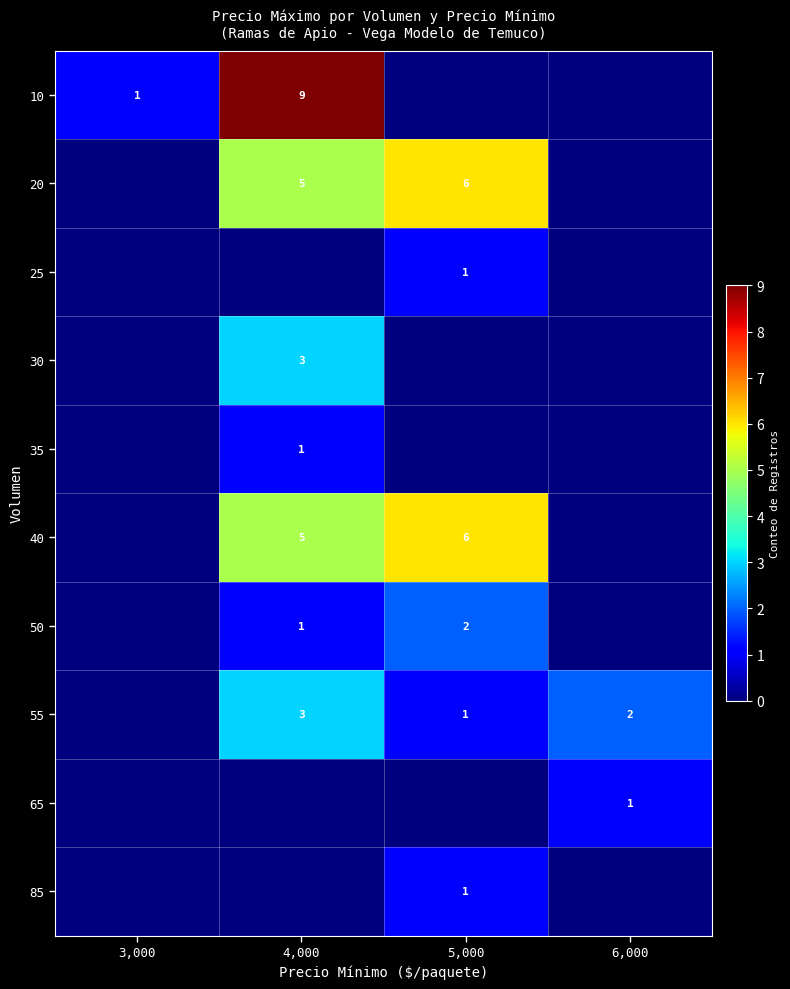

The value of 35 at 4,000 is 1. True or false?

True